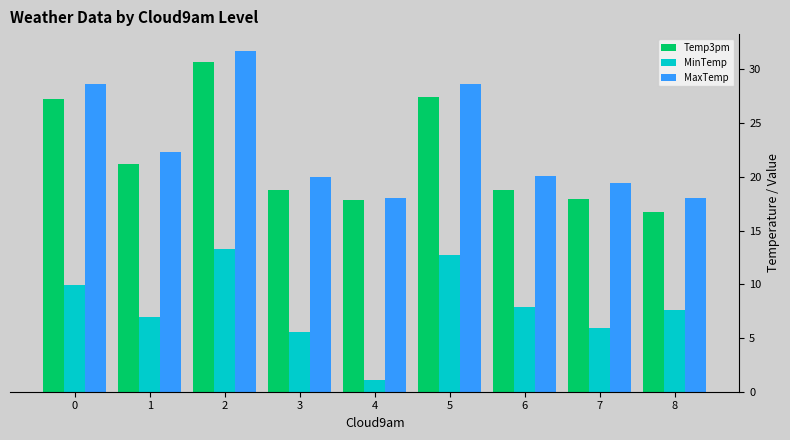

At 8, list the series in order from smallest to largest.

MinTemp, Temp3pm, MaxTemp